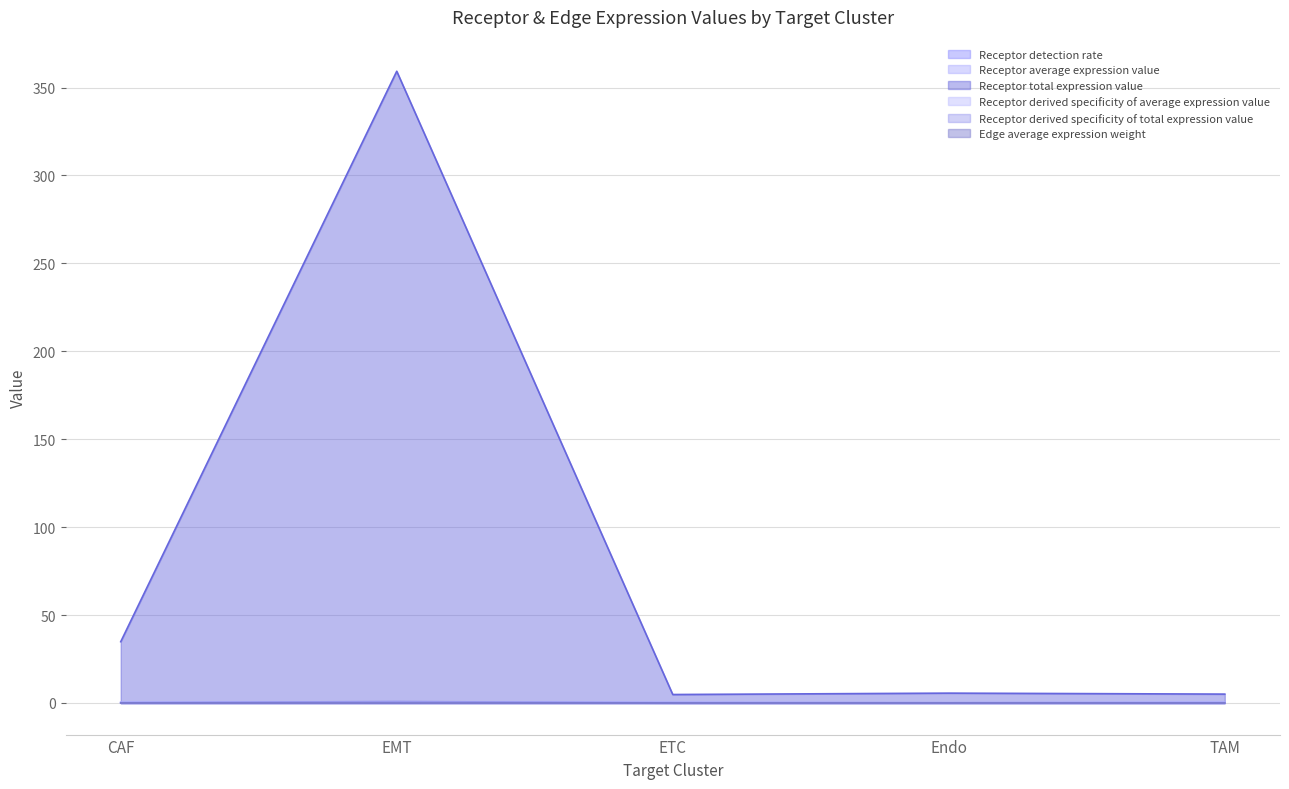

Which series has the largest total across all categories?

Receptor total expression value